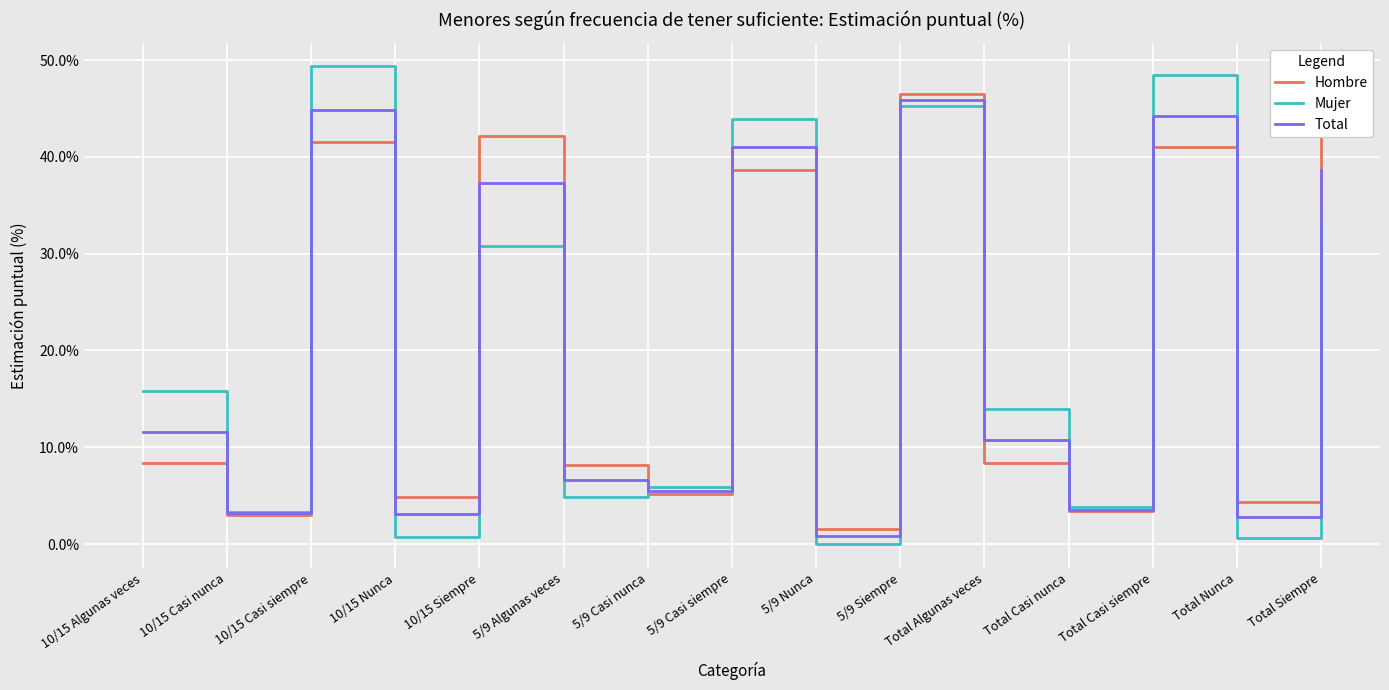

At which label does Total first exceed 10?

10/15 Algunas veces